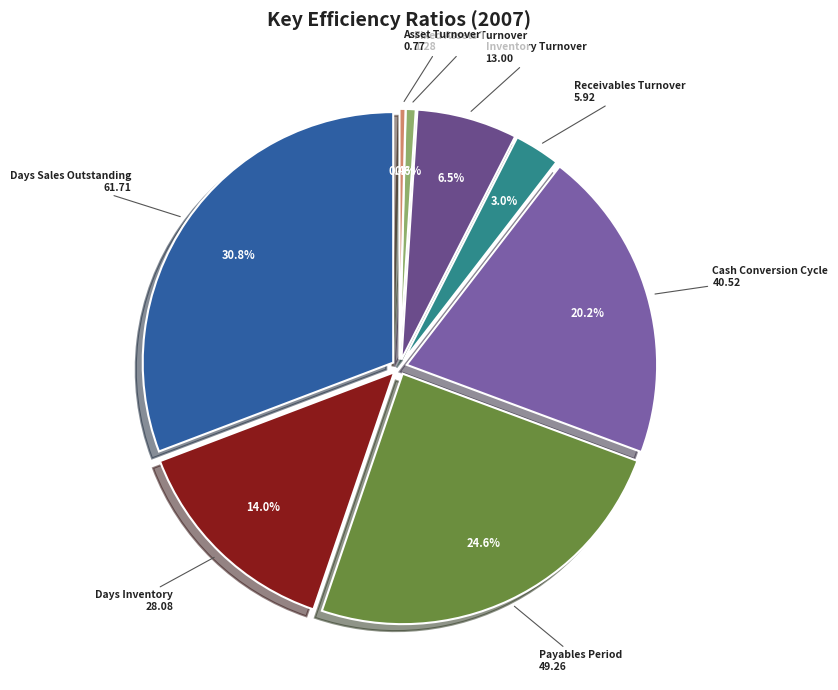

To the nearest percent, what percentage of the pie is Fixed Assets Turnover?

1%